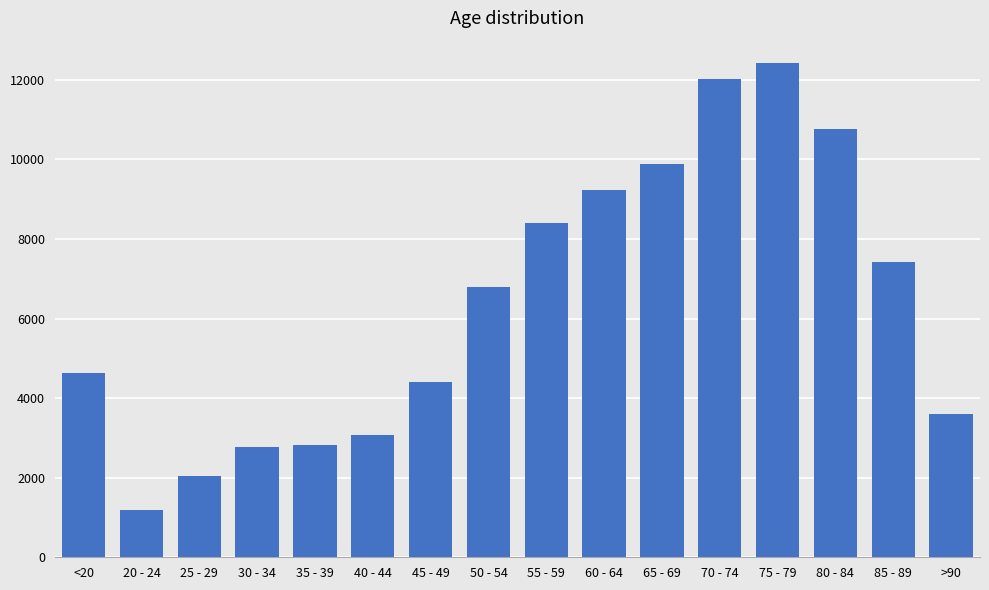

True or false: the data shows 6306 at >90.

False